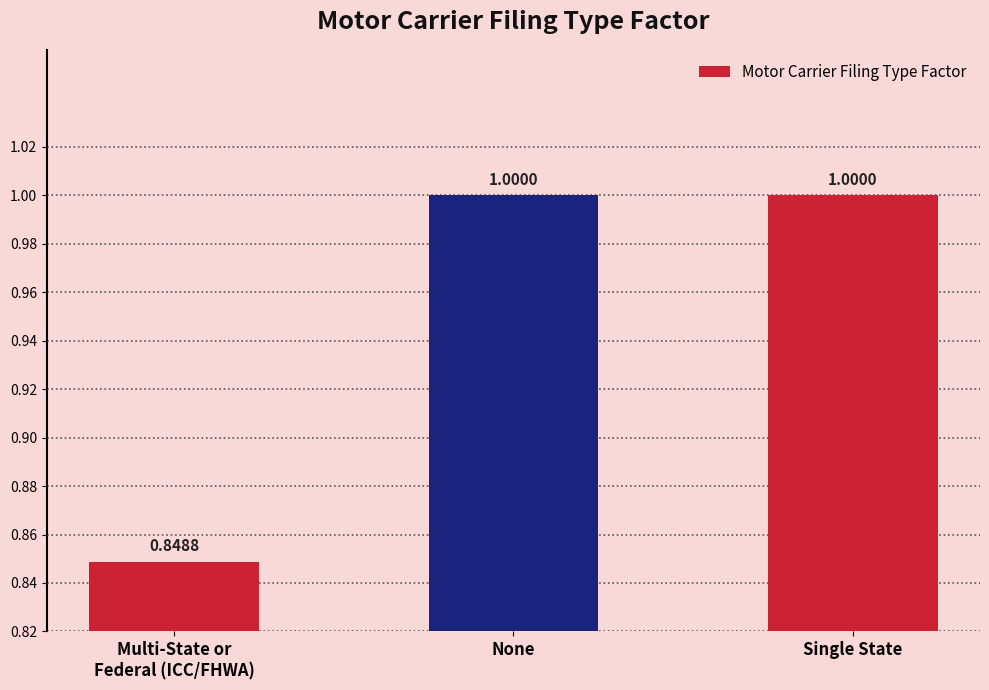

Does the chart contain any negative values?

No